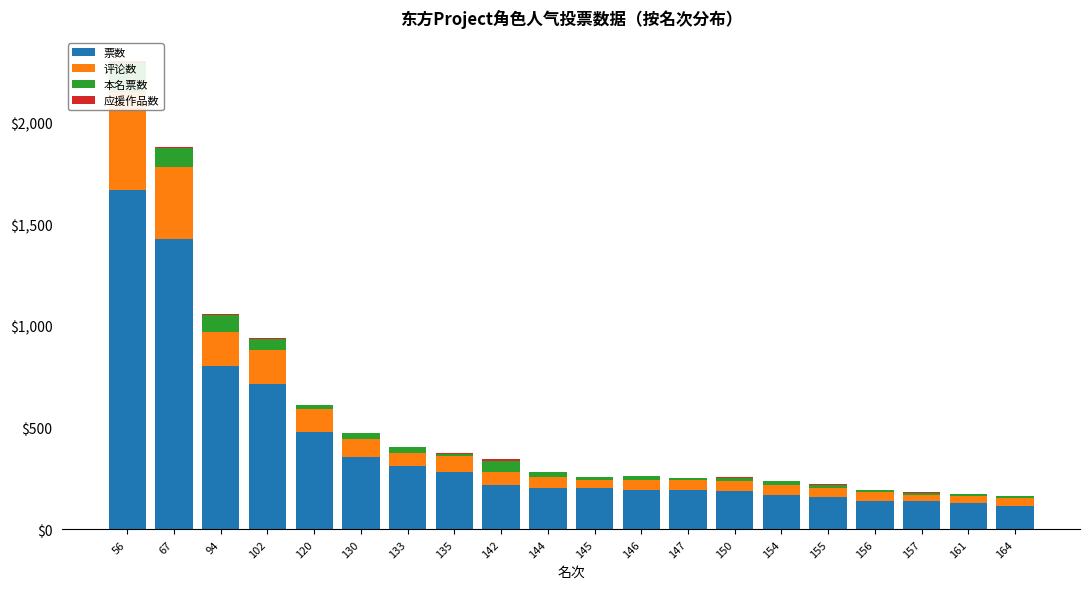

What is the greatest value displayed?

1667